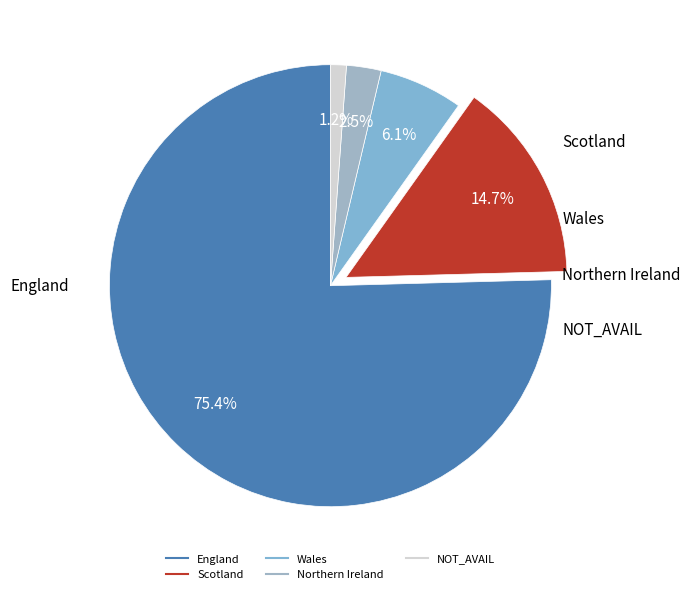

Rank the categories by value from lowest to highest.

NOT_AVAIL, Northern Ireland, Wales, Scotland, England